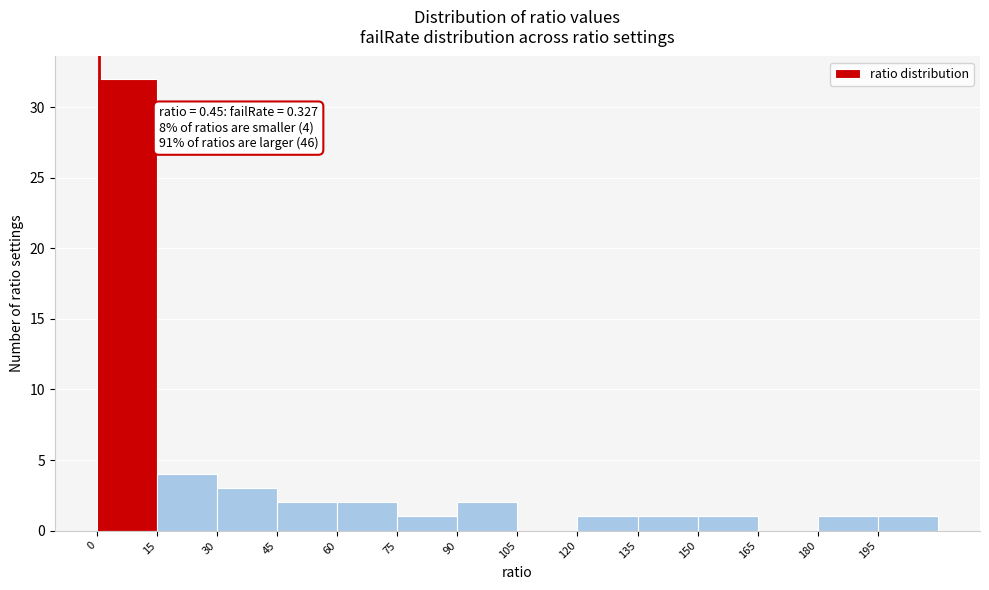

Over which range of the x-axis is the bar tallest?

0 to 15